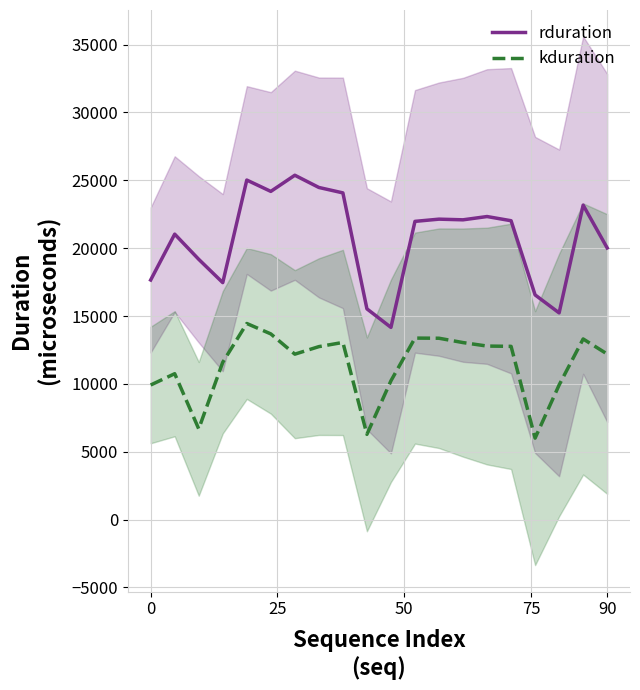

True or false: kduration and rduration intersect in this chart.

False